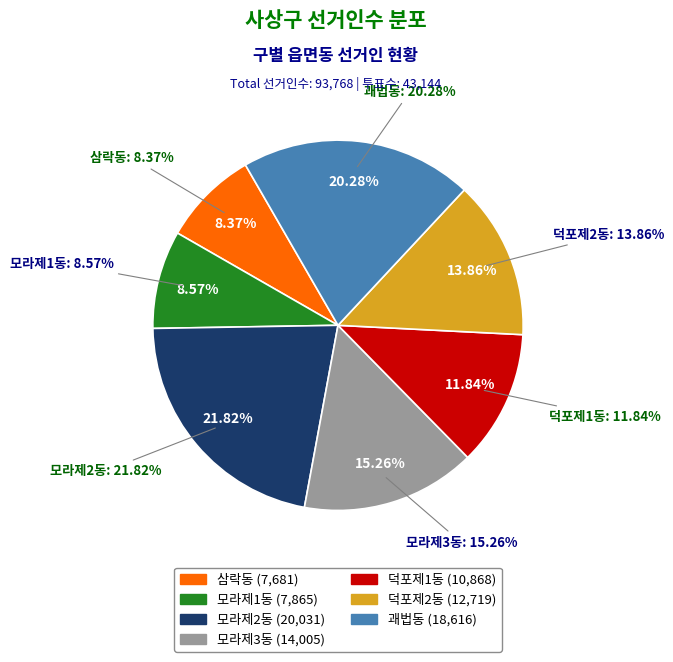

How much of the chart is everything except 삼락동?

91.6%